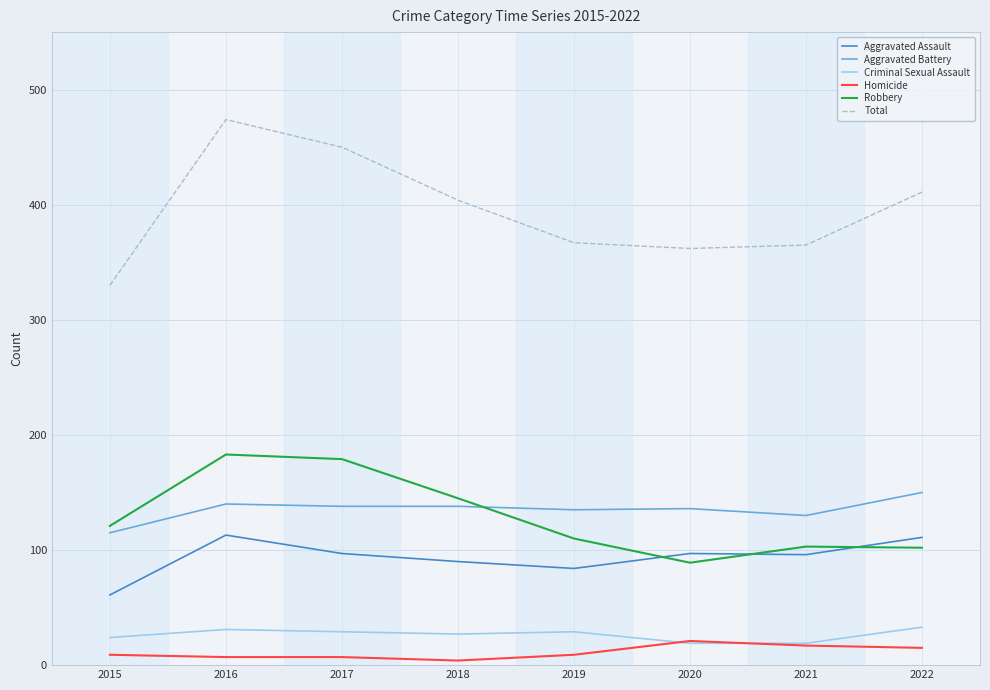

At 2015, list the series in order from largest to smallest.

Total, Robbery, Aggravated Battery, Aggravated Assault, Criminal Sexual Assault, Homicide